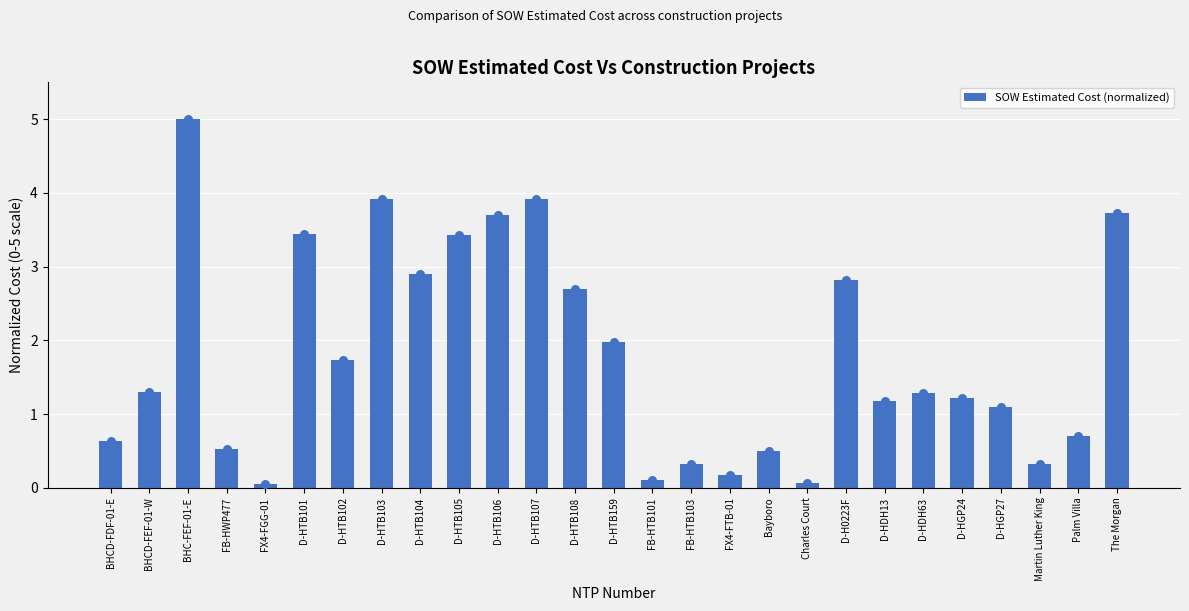

What is the change in value from D-HTB106 to Palm Villa?

-3.0